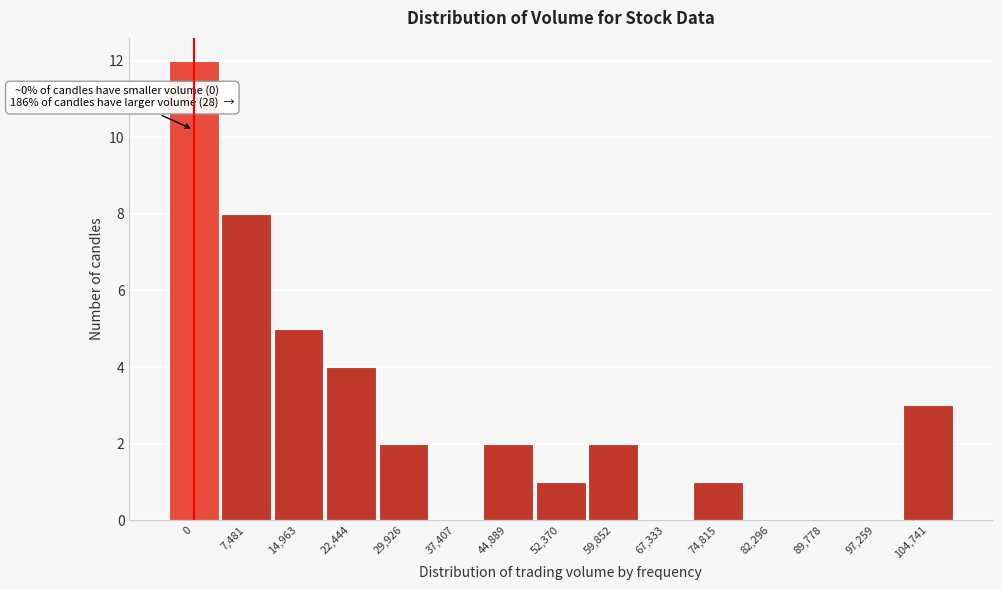

Reading left to right, what are all the values shown in this chart?

0=12	7,481=8	14,963=5	22,444=4	29,926=2	37,407=0	44,889=2	52,370=1	59,852=2	67,333=0	74,815=1	82,296=0	89,778=0	97,259=0	104,741=3